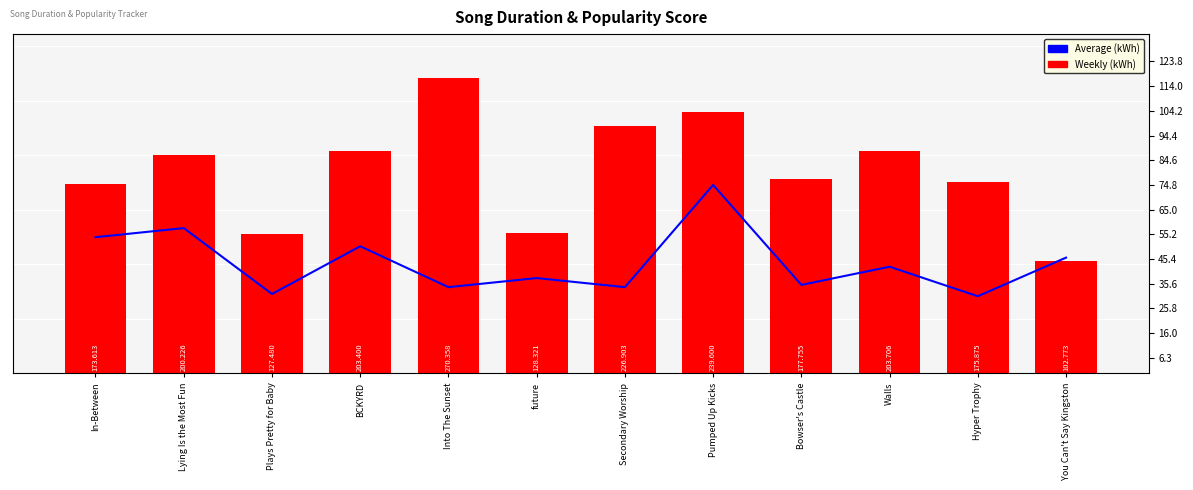

How many data points in Weekly (kWh) are above 200?

6